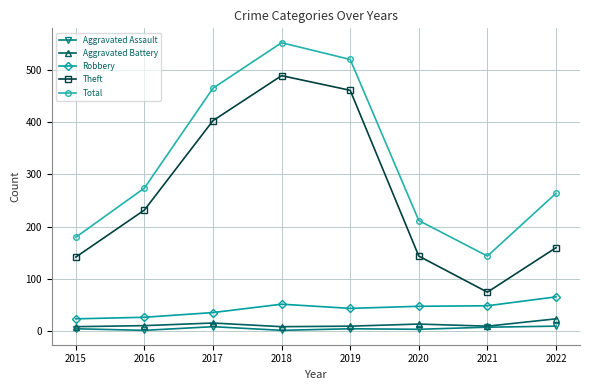

At which category is the sum across all series the highest?

2018